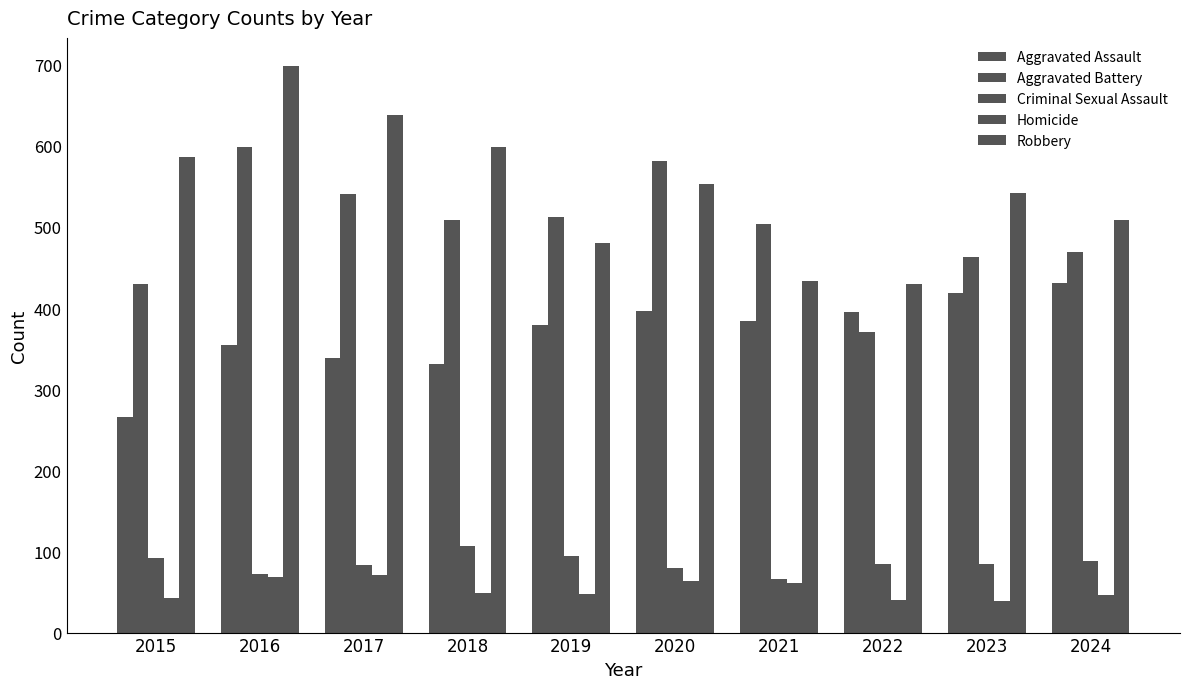

How many bars are there in each group?

5